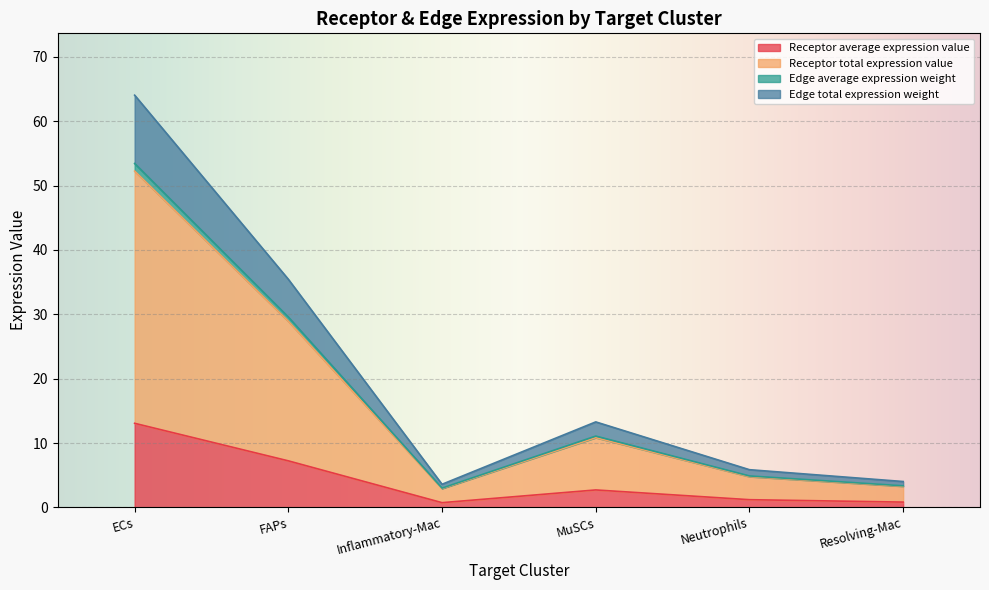

How many lines are shown in the chart?

4